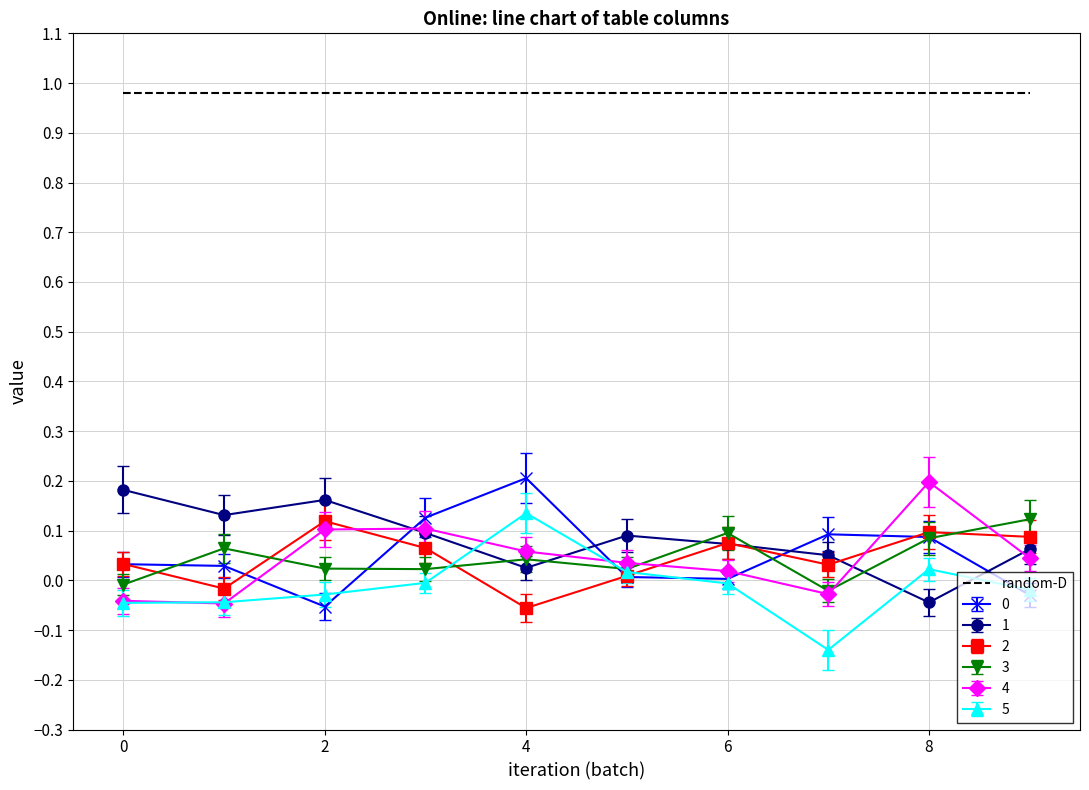

What is the sum of all 3 values?

0.4